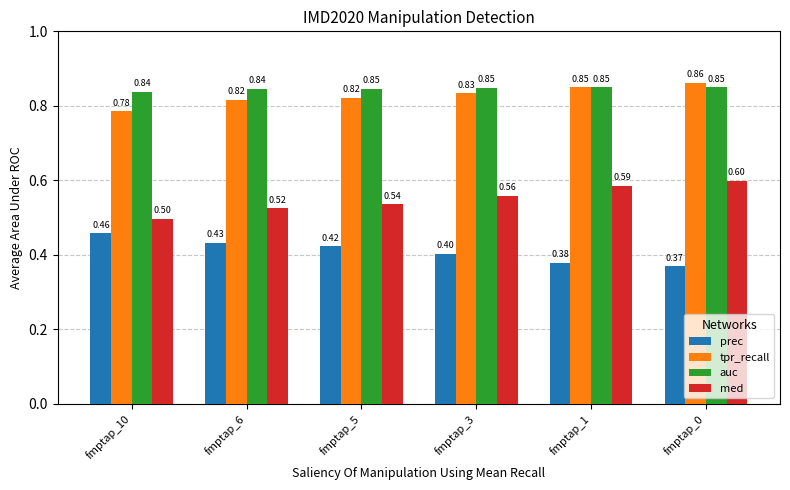

What is the average value of the prec series?

0.4